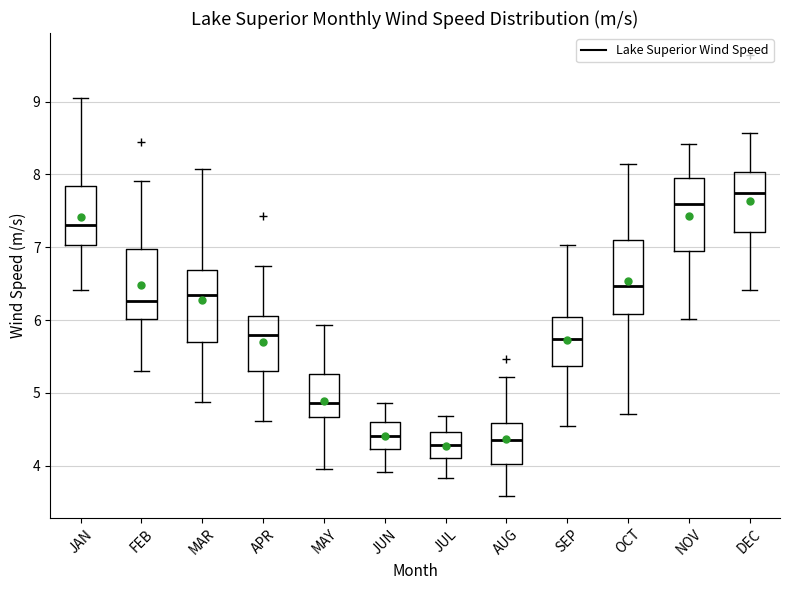

Reading left to right, read every box against the y-axis: the position of its median line, the range the box covers, and the ends of its whiskers. The values are not printed on the chart, so give them approximately, as read against the axis.

JAN: median 7.3, box 7.0 to 7.8, whiskers 6.4 to 9.1
FEB: median 6.3, box 6.0 to 7.0, whiskers 5.3 to 7.9
MAR: median 6.4, box 5.7 to 6.7, whiskers 4.9 to 8.1
APR: median 5.8, box 5.3 to 6.1, whiskers 4.6 to 6.7
MAY: median 4.9, box 4.7 to 5.3, whiskers 4.0 to 5.9
JUN: median 4.4, box 4.2 to 4.6, whiskers 3.9 to 4.9
JUL: median 4.3, box 4.1 to 4.5, whiskers 3.8 to 4.7
AUG: median 4.4, box 4.0 to 4.6, whiskers 3.6 to 5.2
SEP: median 5.7, box 5.4 to 6.0, whiskers 4.6 to 7.0
OCT: median 6.5, box 6.1 to 7.1, whiskers 4.7 to 8.2
NOV: median 7.6, box 7.0 to 8.0, whiskers 6.0 to 8.4
DEC: median 7.7, box 7.2 to 8.0, whiskers 6.4 to 8.6